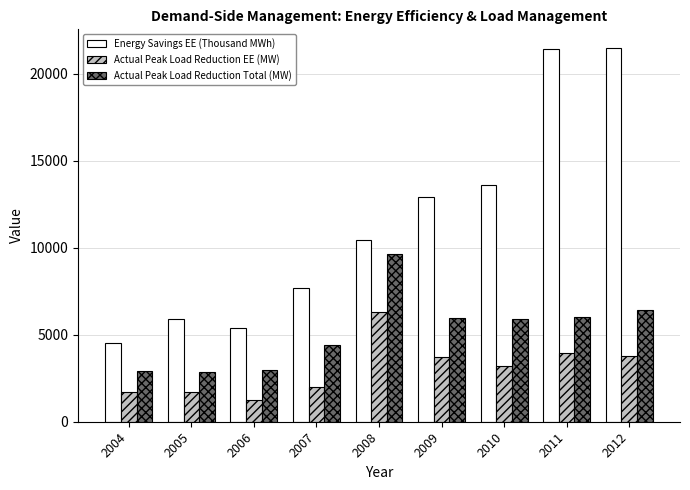

What is the sum of all Energy Savings EE (Thousand MWh) values?

103311